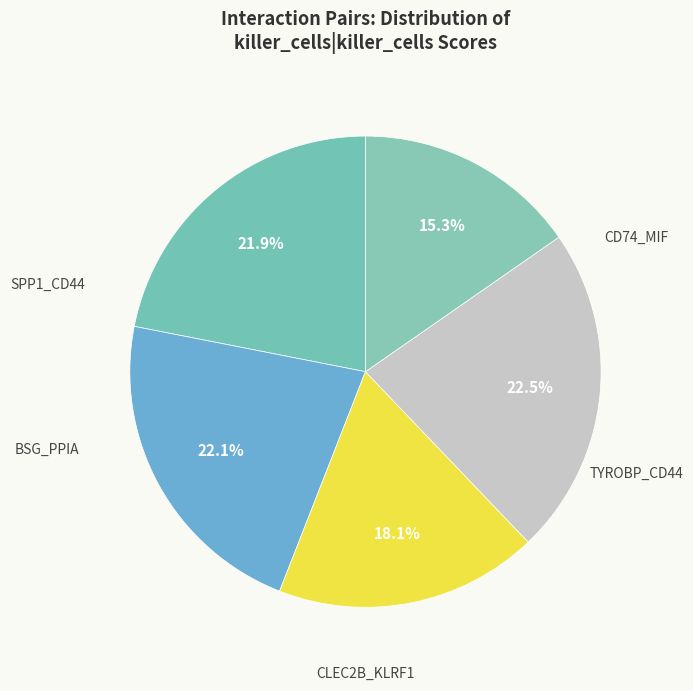

How many segments does this pie chart have?

5